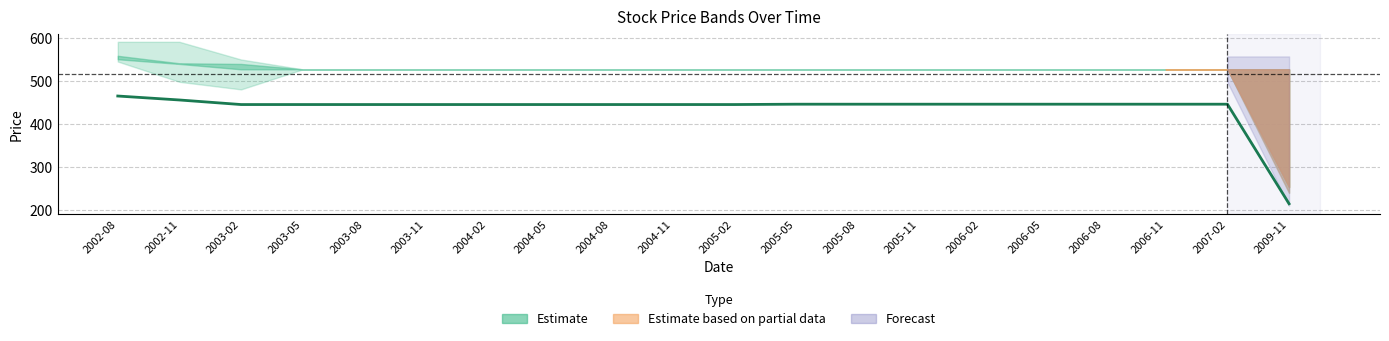

What position from the right is 2003-08?

16